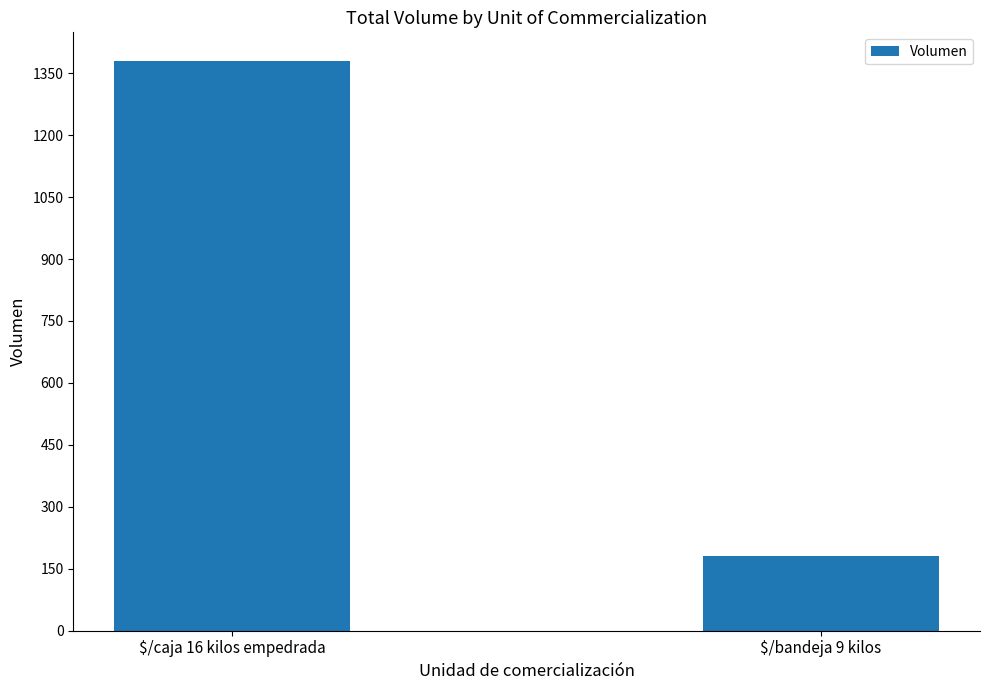

What position from the left is $/bandeja 9 kilos?

2